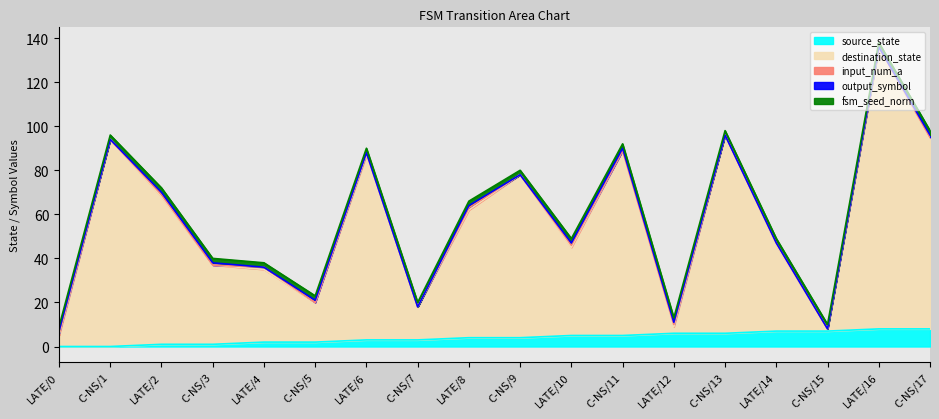

Which series has the largest total across all categories?

destination_state